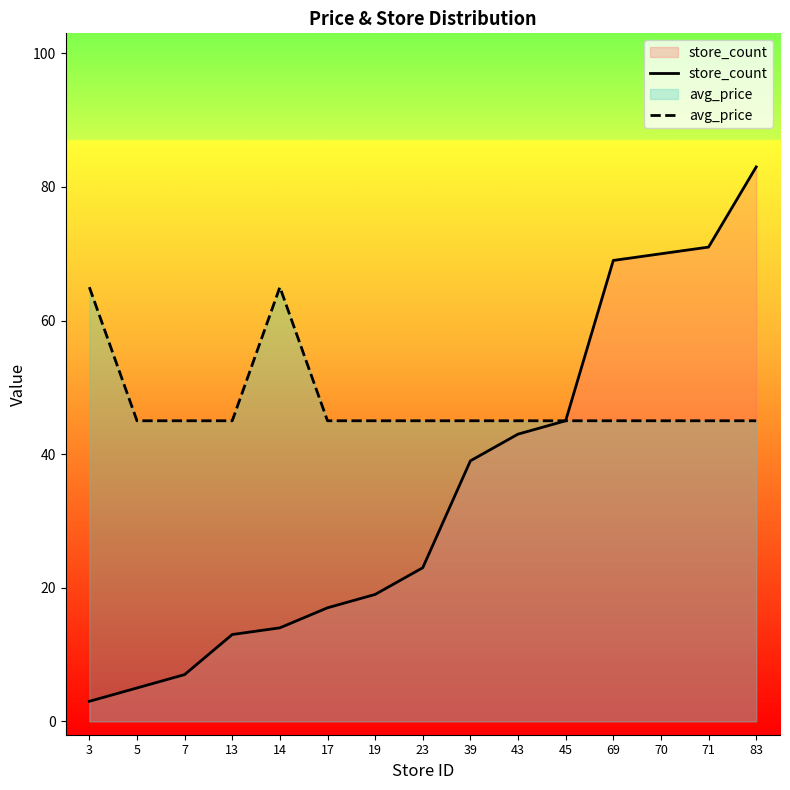

What is the difference between the second highest and minimum values in the store_count series?

68.0